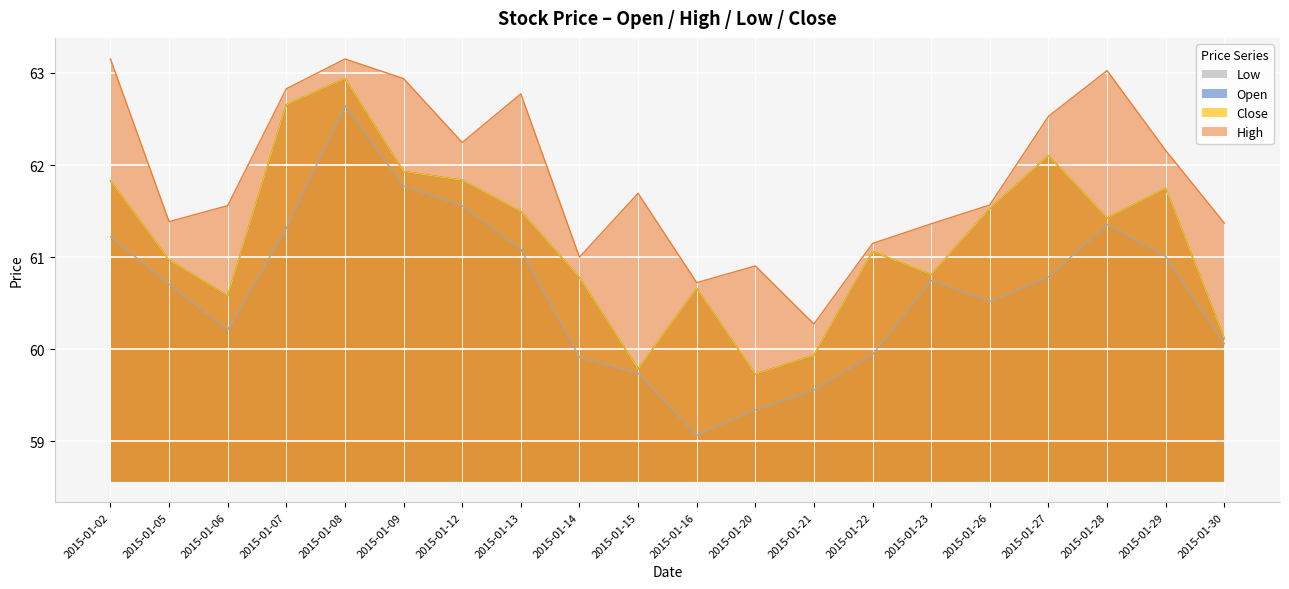

Where is the first local maximum for open?

2015-01-08